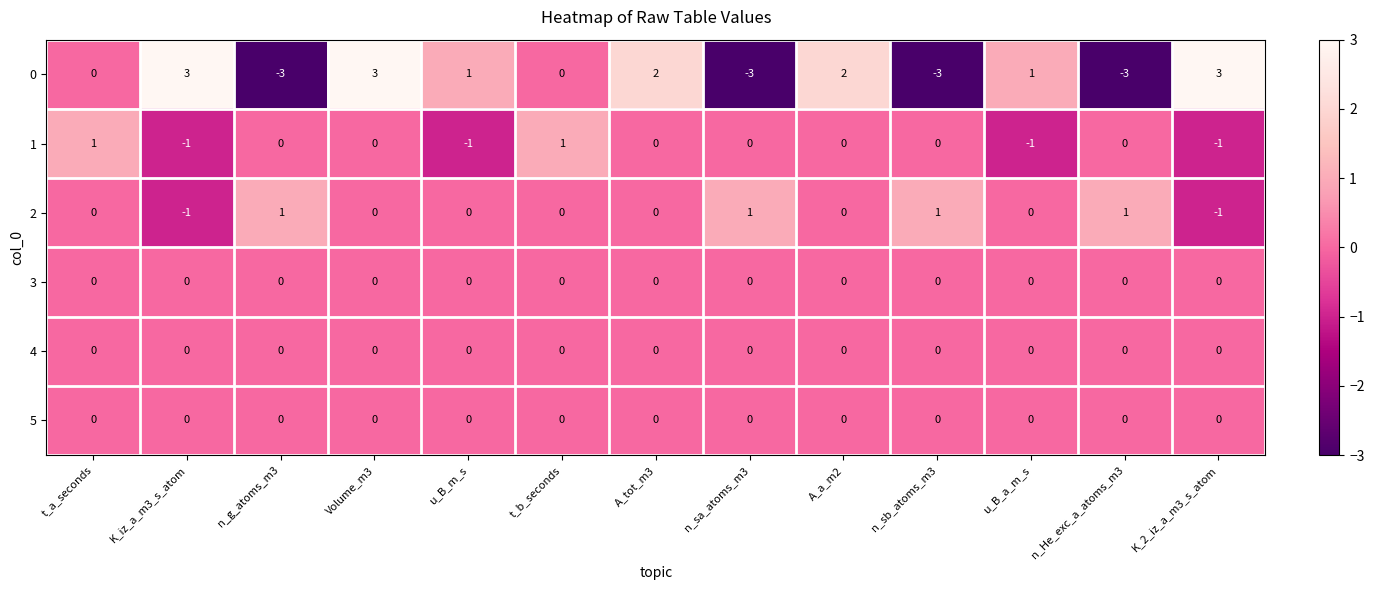

Is the value of 2 at K_iz_a_m3_s_atom greater than the value of 4 at n_sa_atoms_m3?

No